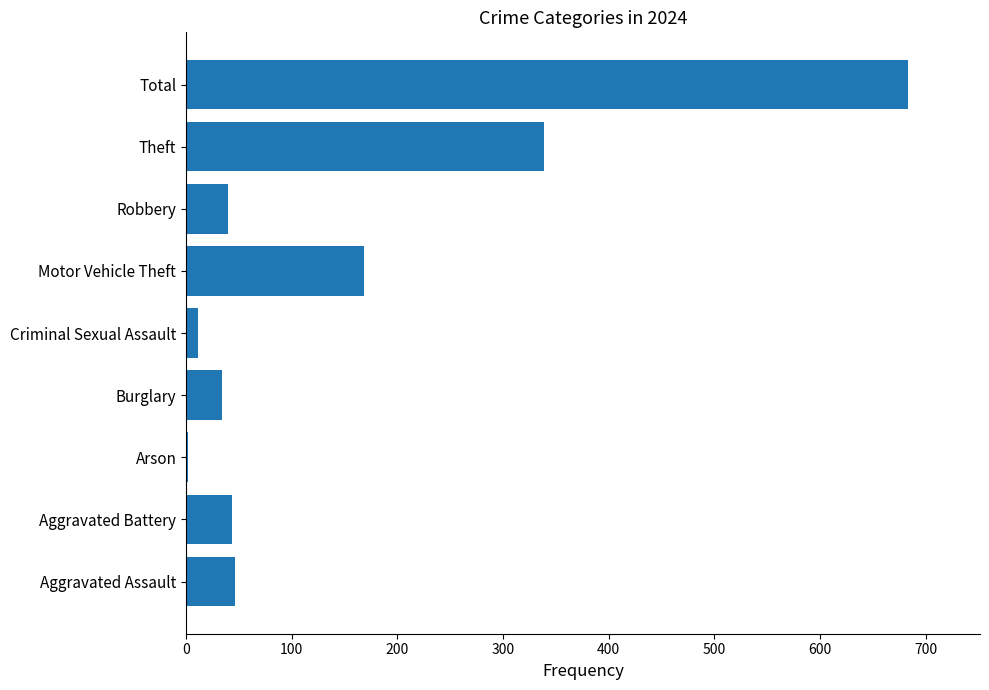

What is the greatest value displayed?

683